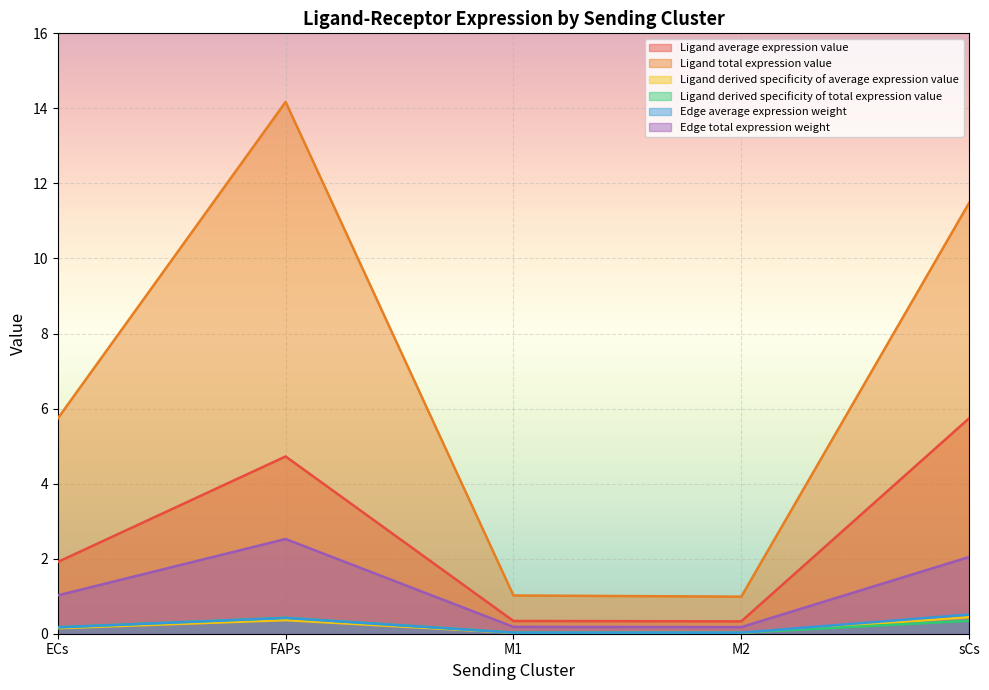

True or false: Ligand total expression value and Edge total expression weight cross at least once.

False